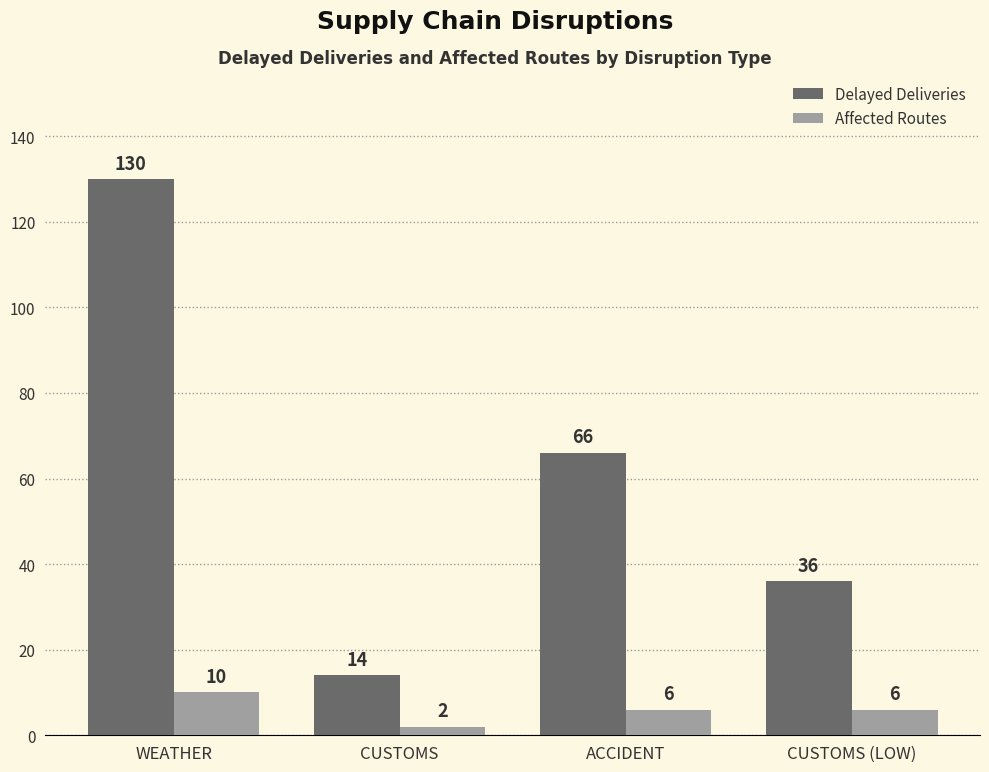

Rank the series by their maximum value, from lowest to highest.

Affected Routes, Delayed Deliveries